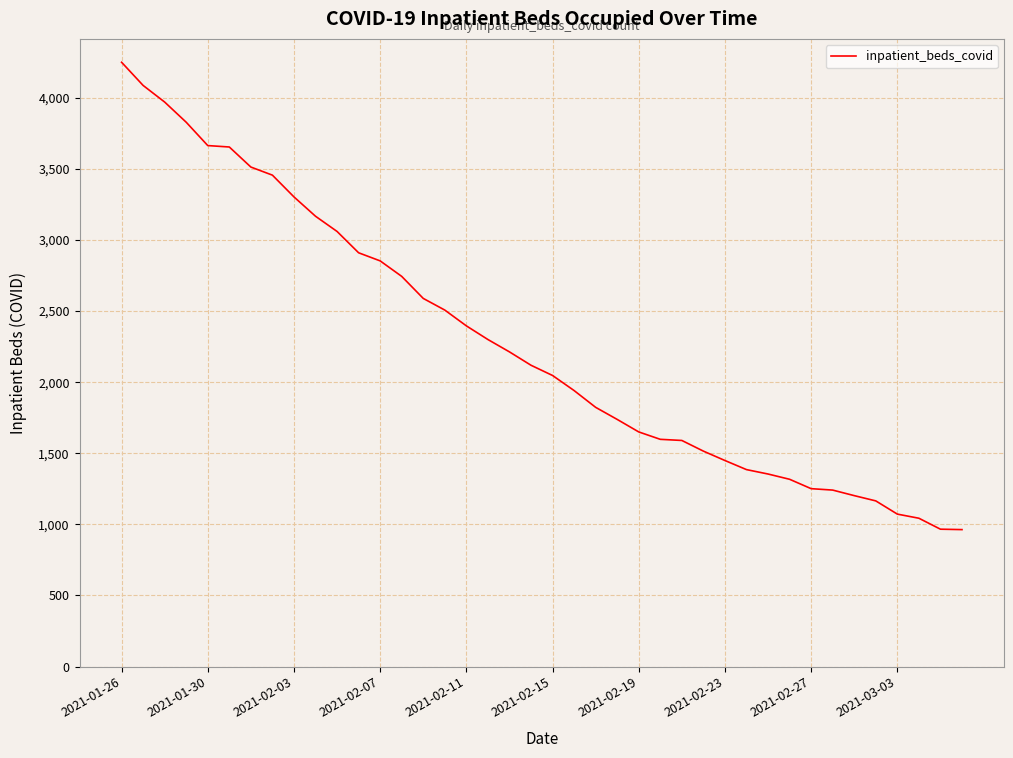

What is the difference between the maximum and minimum values?

3287